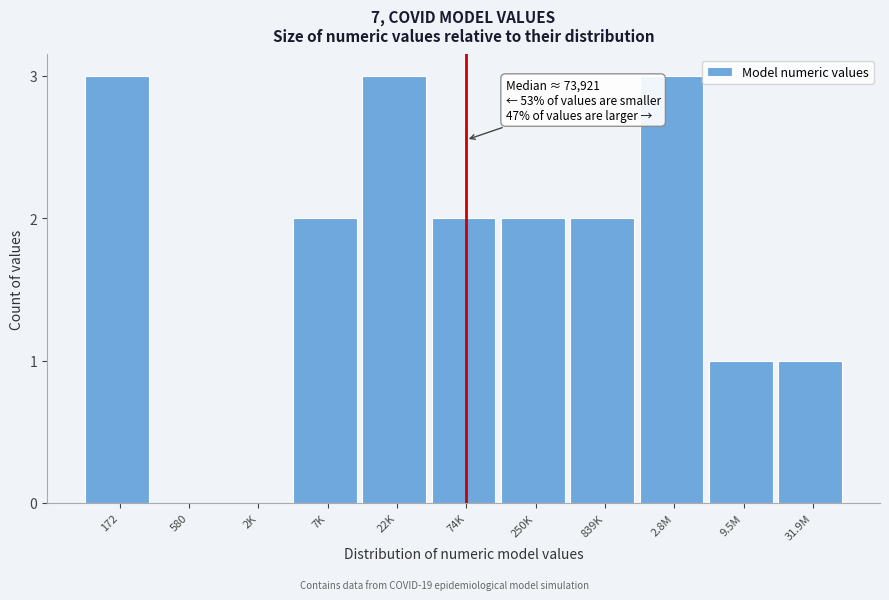

Reading right to left, transcribe all the data shown in this chart.

31.9M=1	9.5M=1	2.8M=3	839K=2	250K=2	74K=2	22K=3	7K=2	2K=0	580=0	172=3